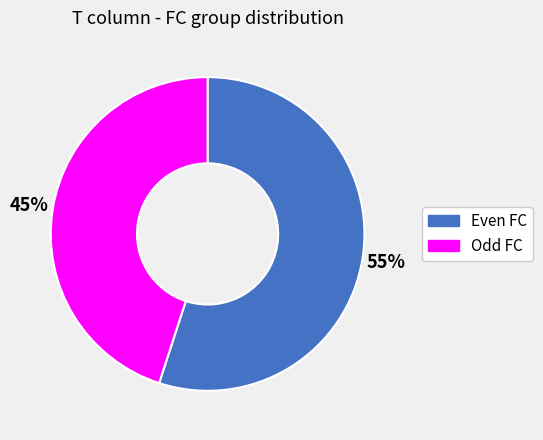

To the nearest percent, what is the average slice percentage?

50%